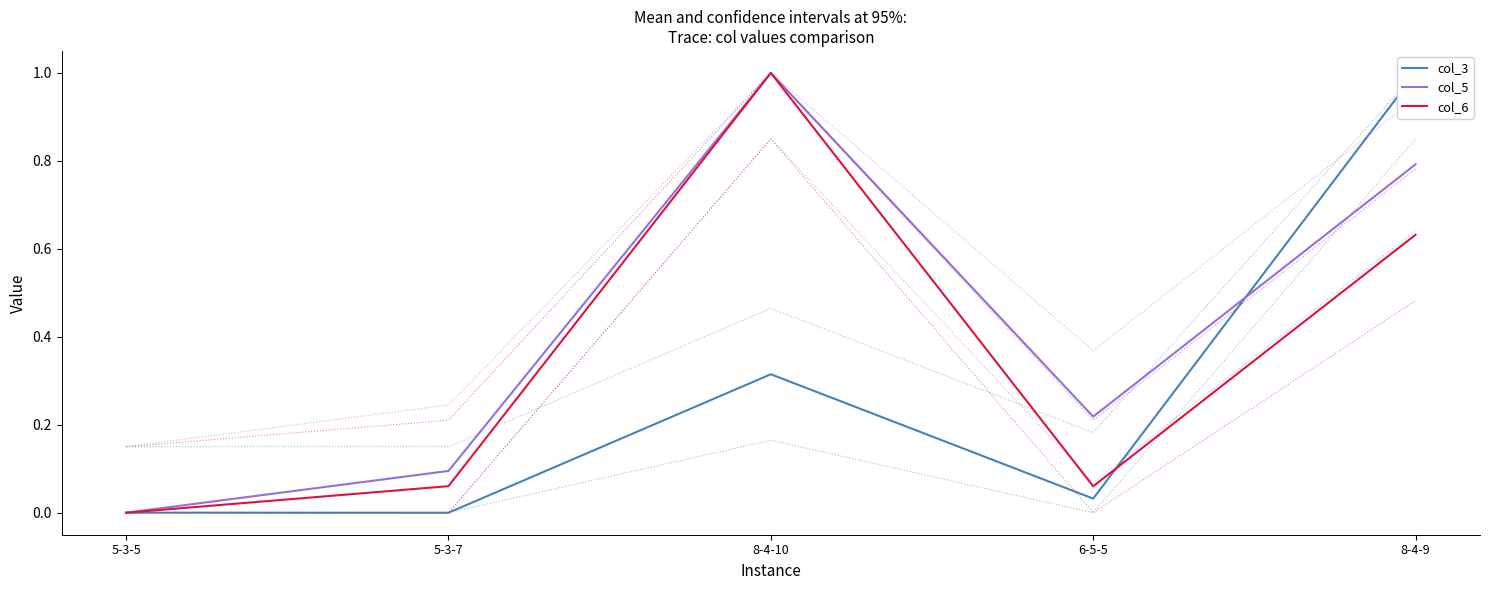

Rank the series at 8-4-9 from lowest to highest value.

col_6, col_5, col_3